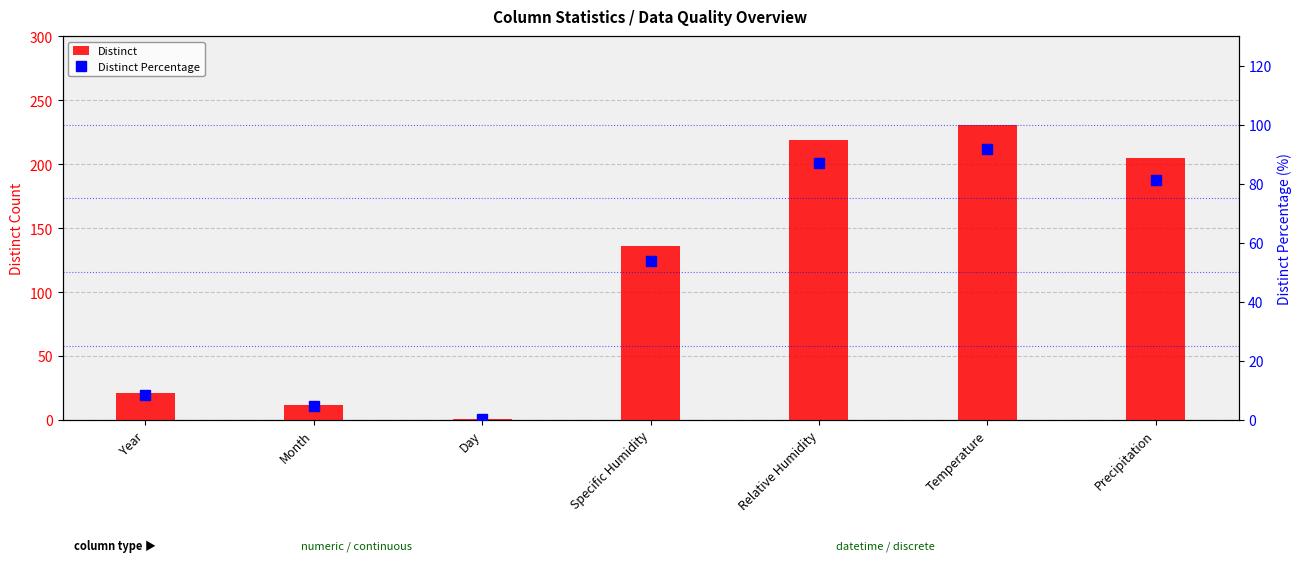

Rank the series by their average value, from lowest to highest.

Distinct Percentage, Distinct